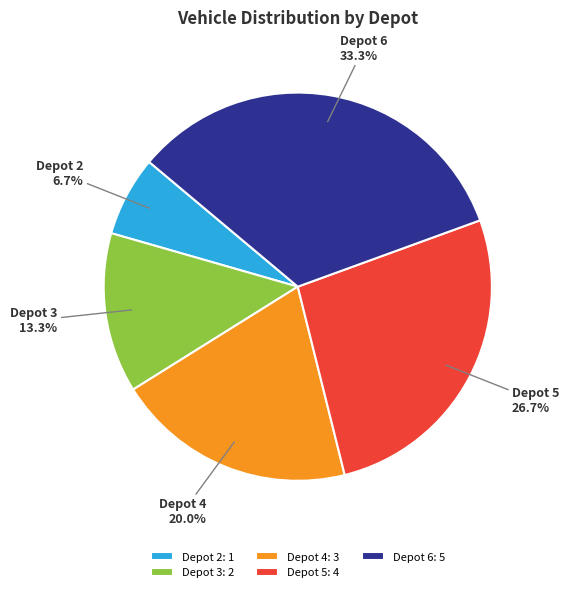

Count the number of slices in the pie.

5